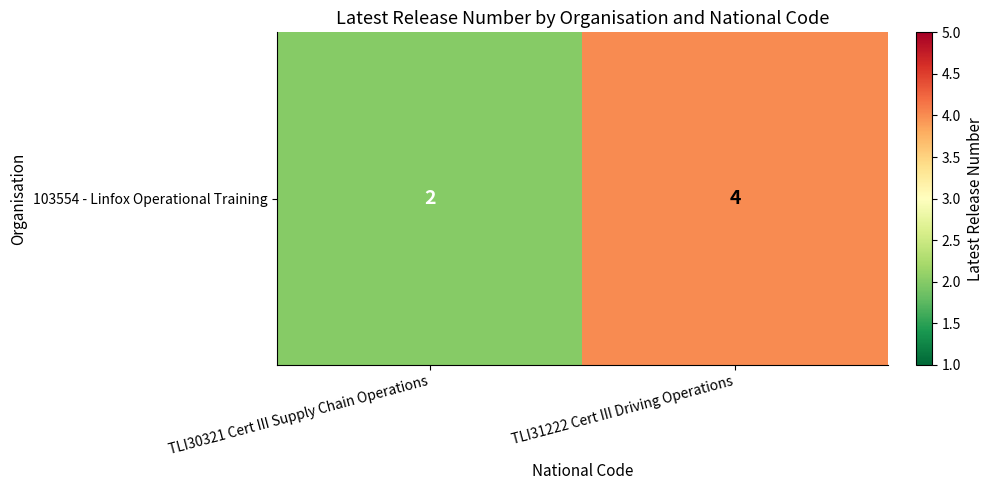

List the labels in order of value, largest first.

TLI31222 Cert III Driving Operations, TLI30321 Cert III Supply Chain Operations